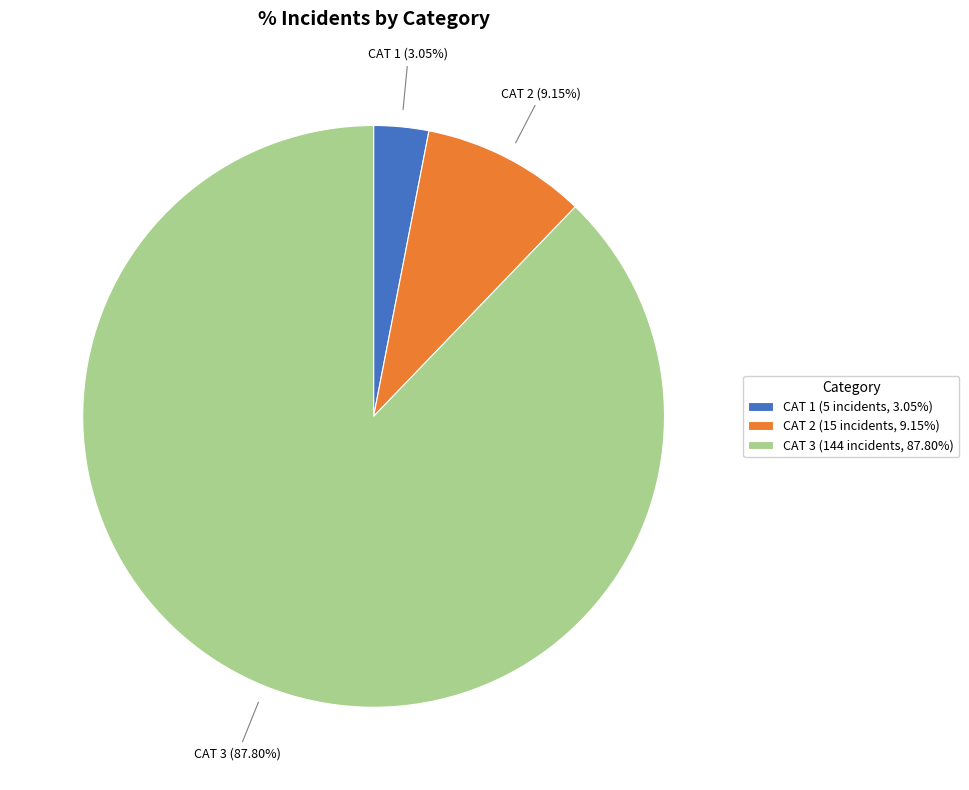

To the nearest percent, what is the average slice percentage?

33%